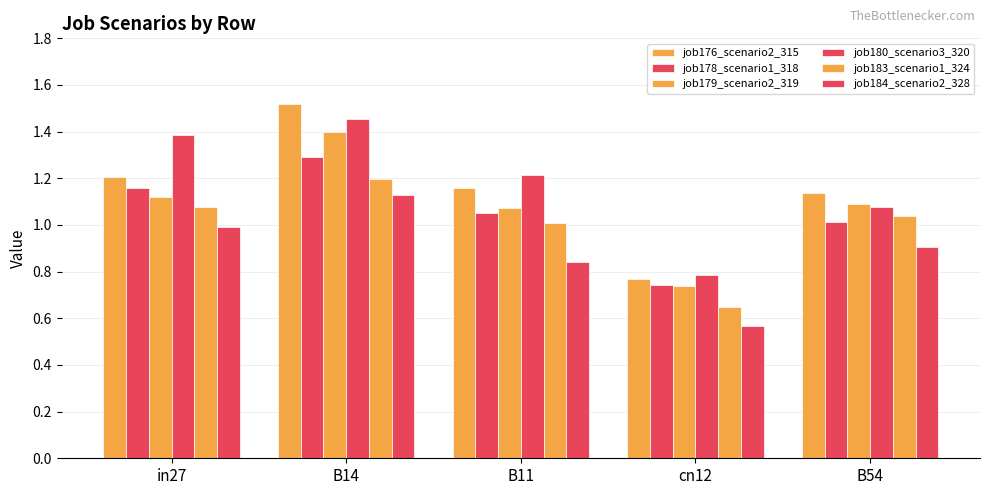

Reading left to right, what are all the values shown in this chart?

job176_scenario2_315: 1.2	1.5	1.2	0.8	1.1
job178_scenario1_318: 1.2	1.3	1.1	0.7	1.0
job179_scenario2_319: 1.1	1.4	1.1	0.7	1.1
job180_scenario3_320: 1.4	1.5	1.2	0.8	1.1
job183_scenario1_324: 1.1	1.2	1.0	0.6	1.0
job184_scenario2_328: 1.0	1.1	0.8	0.6	0.9